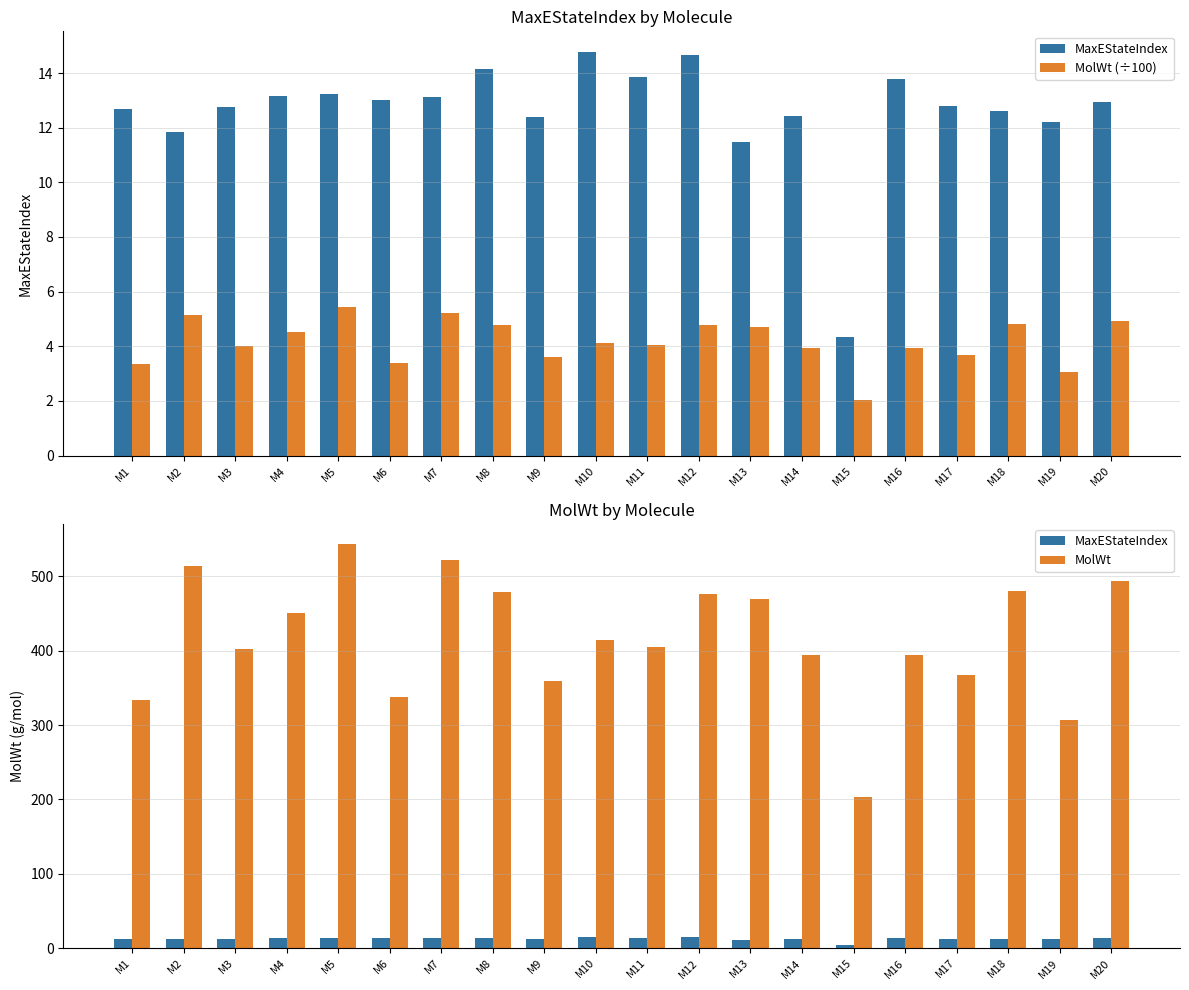

What is the maximum value for MolWt?

543.6